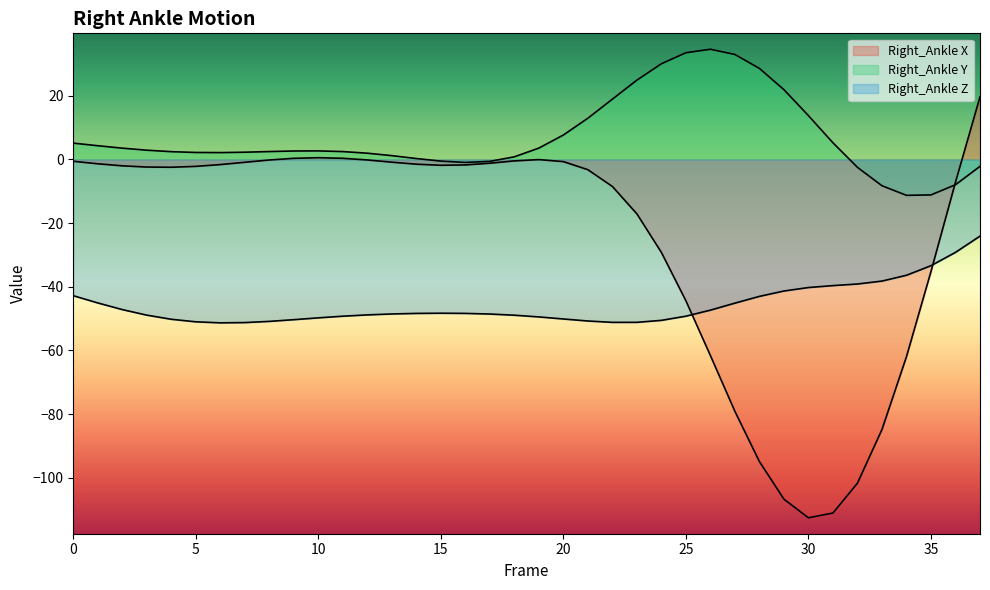

Rank the series by their maximum value, from highest to lowest.

Right_Ankle Y, Right_Ankle X, Right_Ankle Z